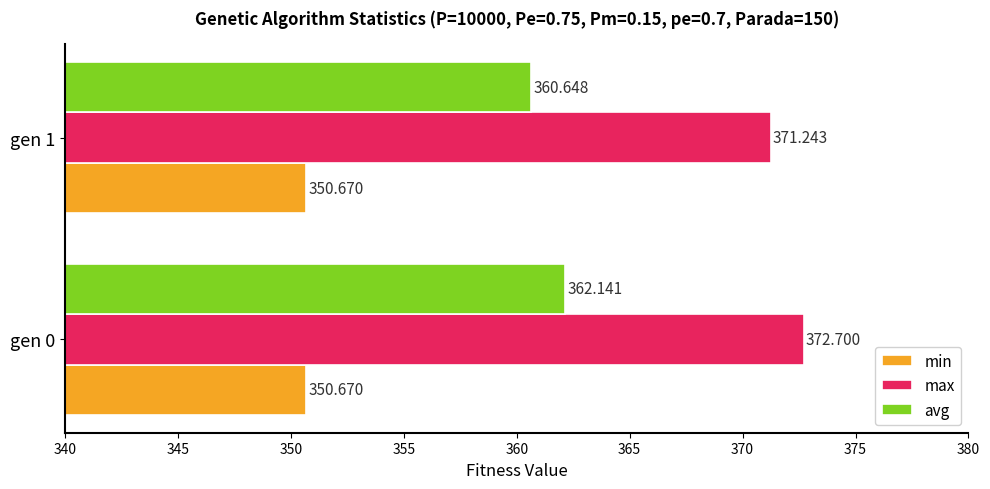

Is the value of min at gen 0 greater than the value of max at gen 1?

No